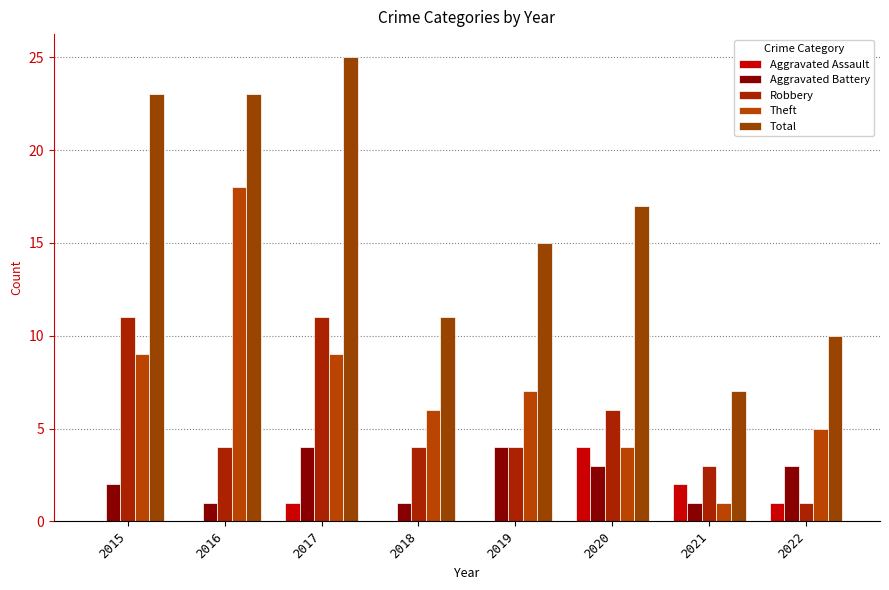

Reading left to right, transcribe all the data shown in this chart.

Aggravated Assault: 0	0	1	0	0	4	2	1
Aggravated Battery: 2	1	4	1	4	3	1	3
Robbery: 11	4	11	4	4	6	3	1
Theft: 9	18	9	6	7	4	1	5
Total: 23	23	25	11	15	17	7	10